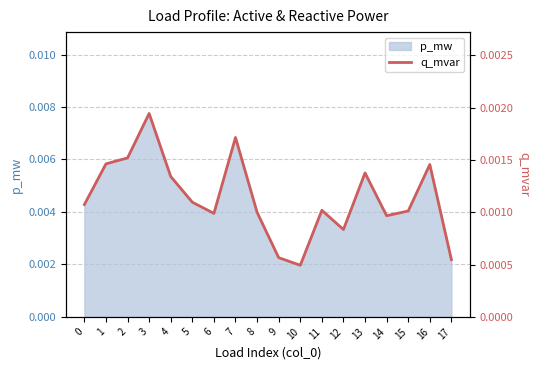

Which category has the lowest value across all series?

10